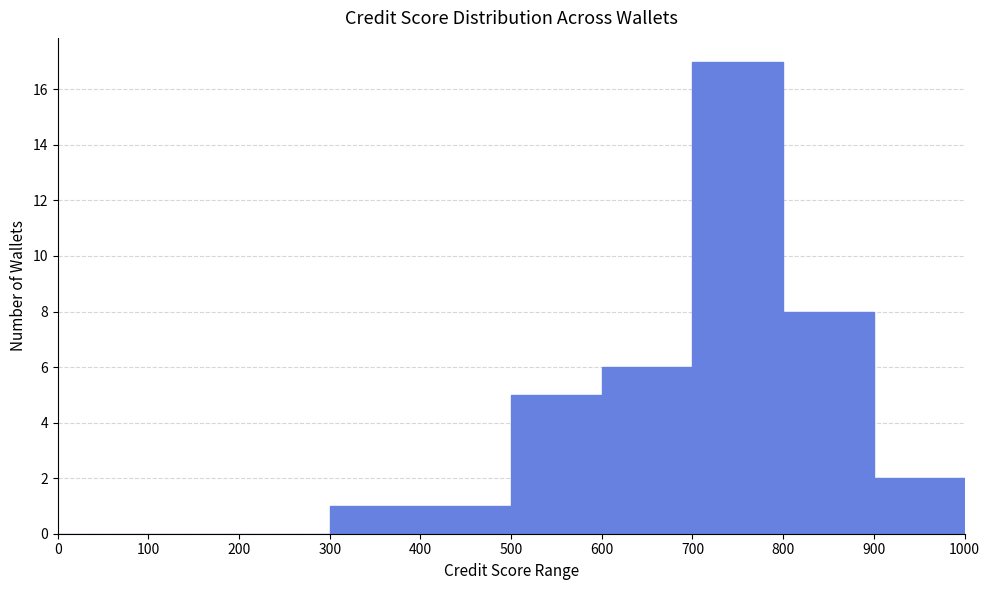

Reading left to right, transcribe this chart: for each bar, give the range it covers on the x-axis and its height. The values are not printed on the chart, so give them approximately, as read against the axis.

0 to 100: 0
100 to 200: 0
200 to 300: 0
300 to 400: 1
400 to 500: 1
500 to 600: 5
600 to 700: 6
700 to 800: 17
800 to 900: 8
900 to 1000: 2